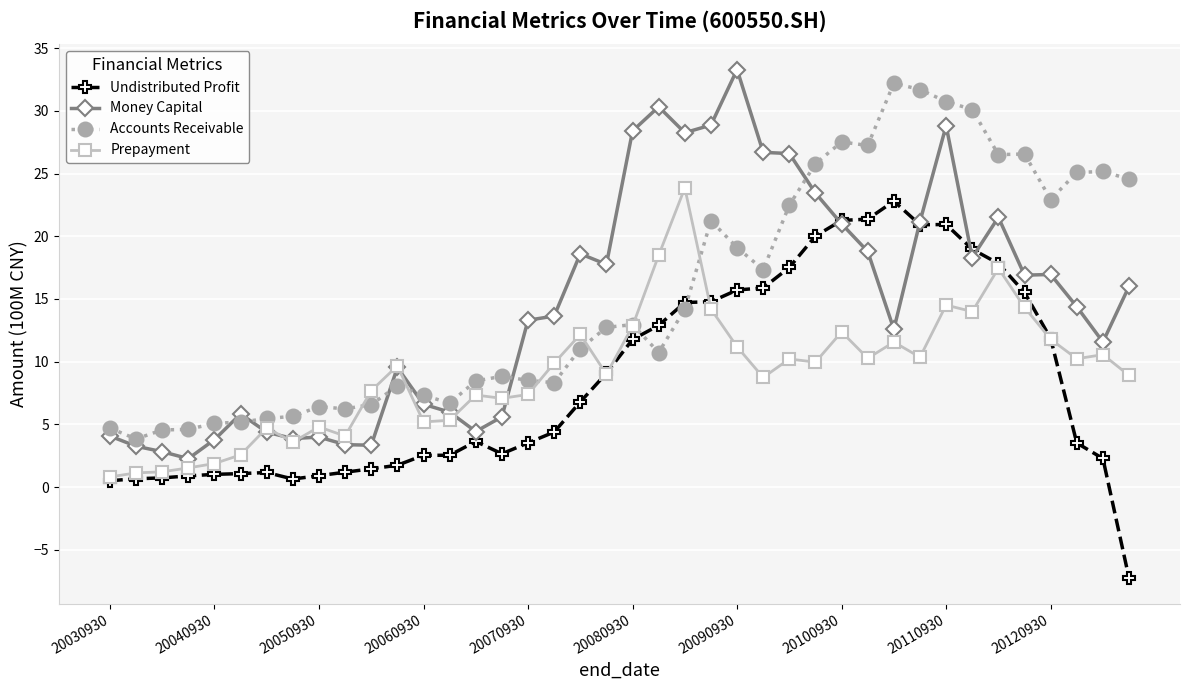

At how many categories does at least one series exceed -3?

40